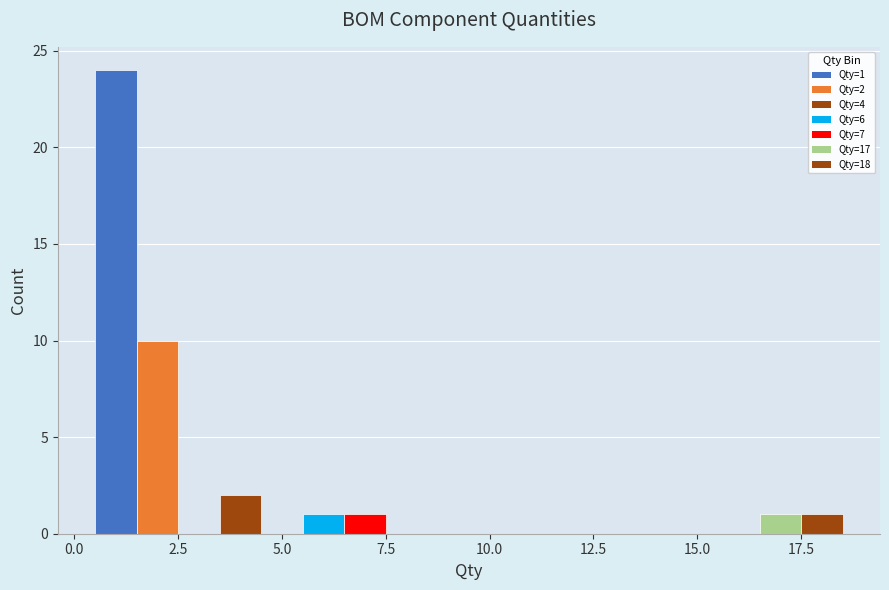

Around what value on the x-axis is the tallest bar? Give the approximate position of its centre, as read against the axis.

1.0